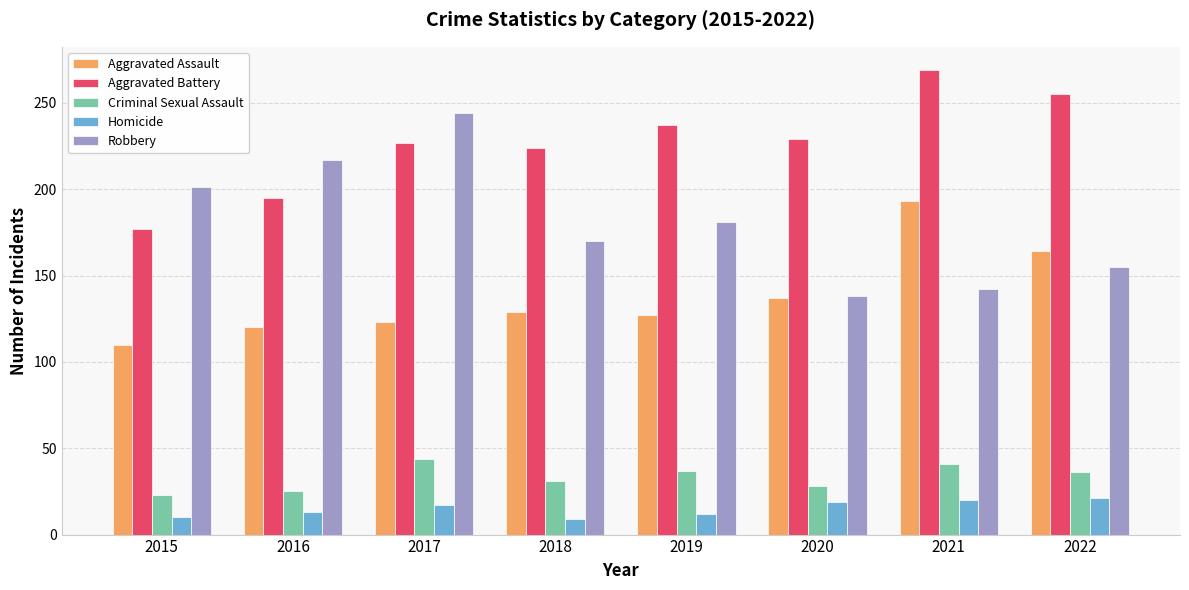

Is it true that Aggravated Battery equals 177 at 2015?

True